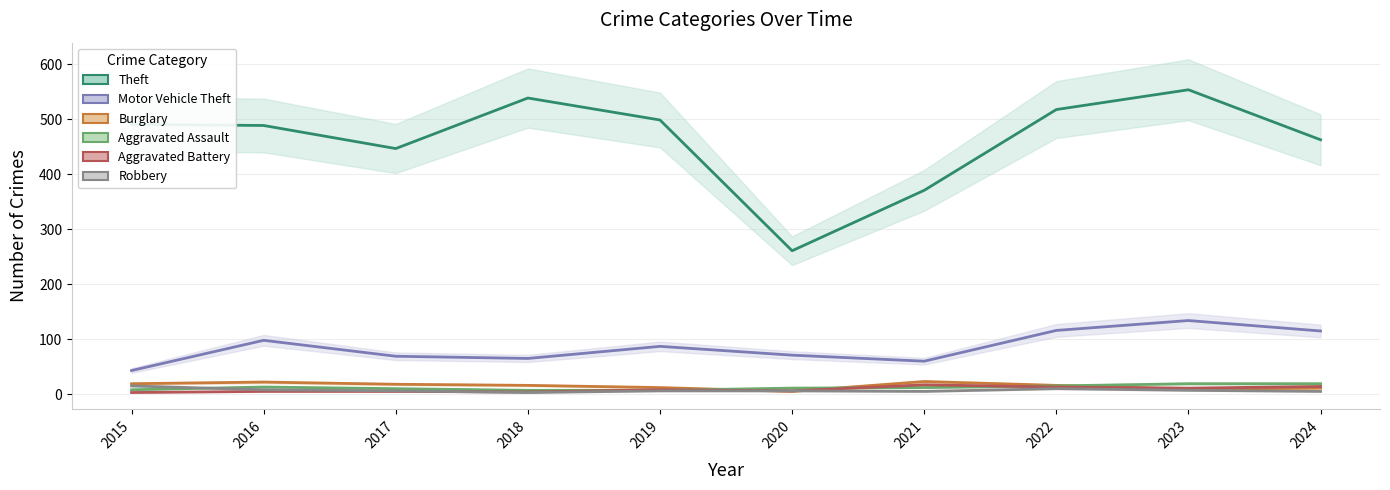

At which label does Robbery first exceed 6?

2015